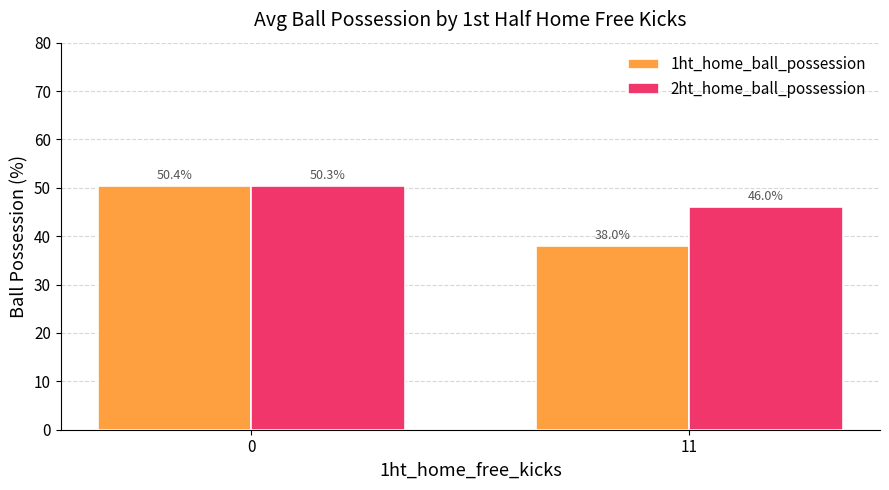

Count the number of categories in the chart.

2